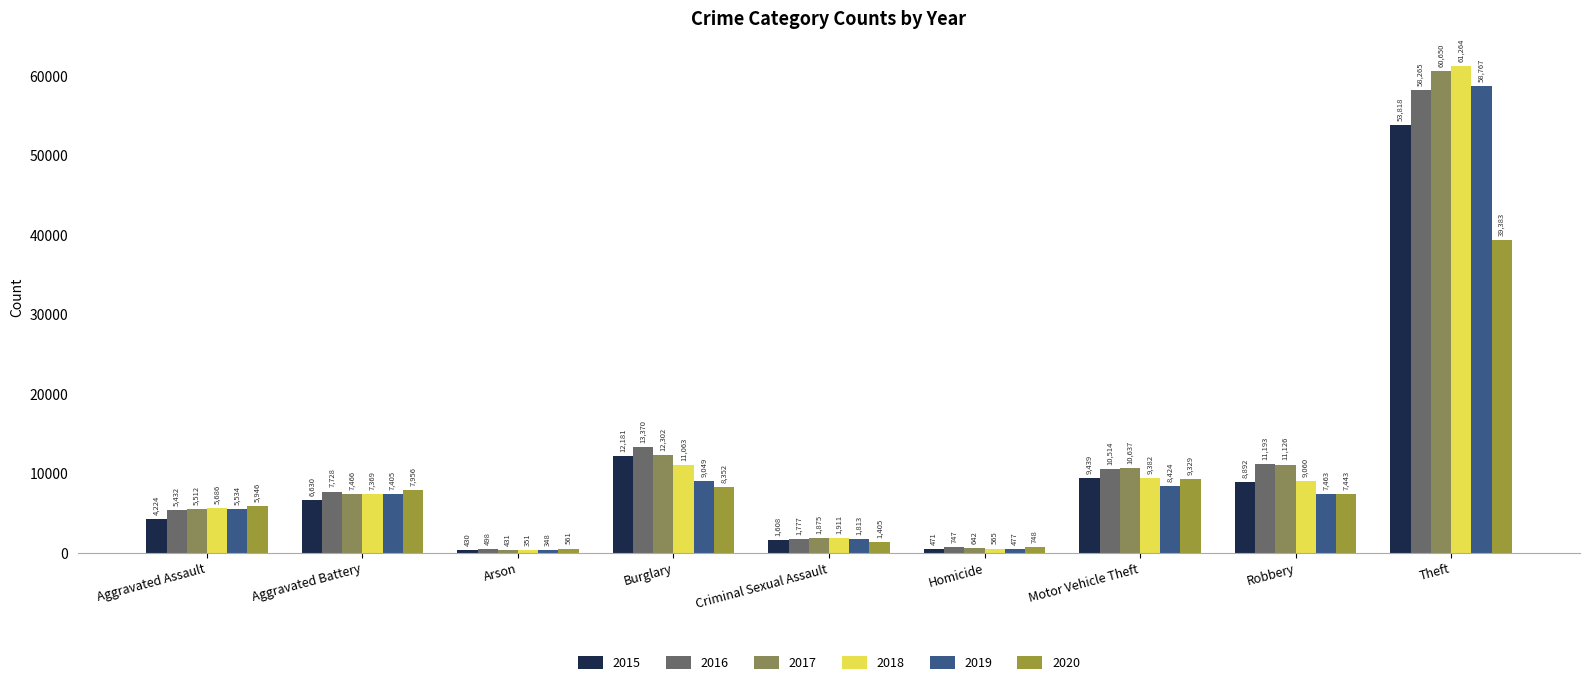

The value of 2020 at Motor Vehicle Theft is 4130. True or false?

False